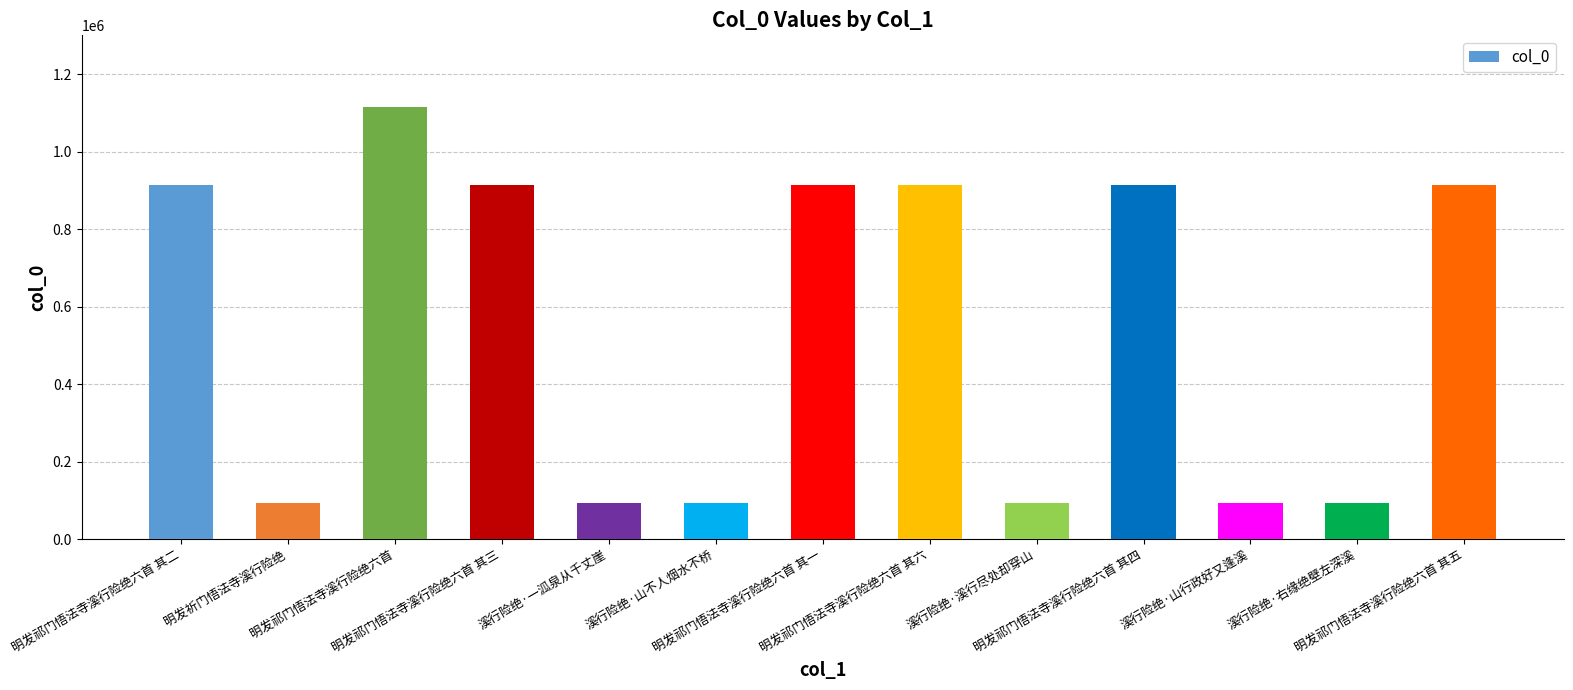

What is the maximum value shown in the chart?

1115728